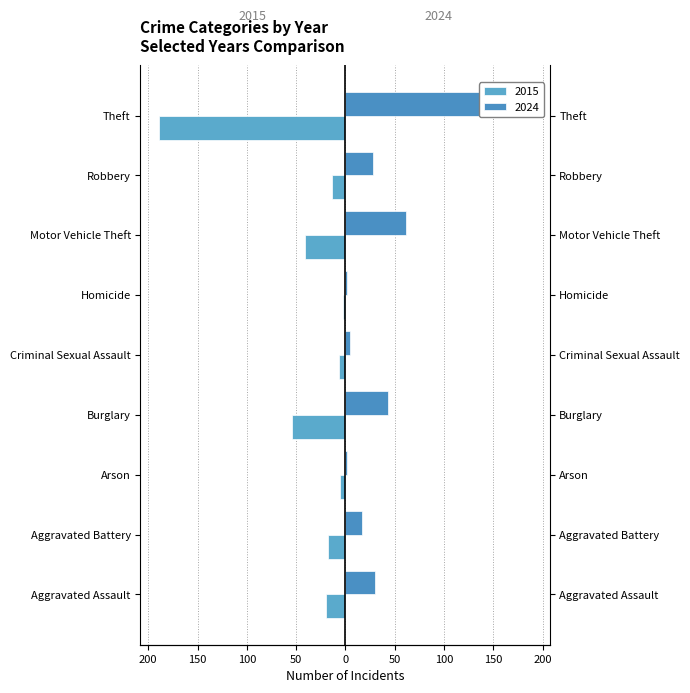

What is the value of the 2024 bar at the 4th from the left?

43